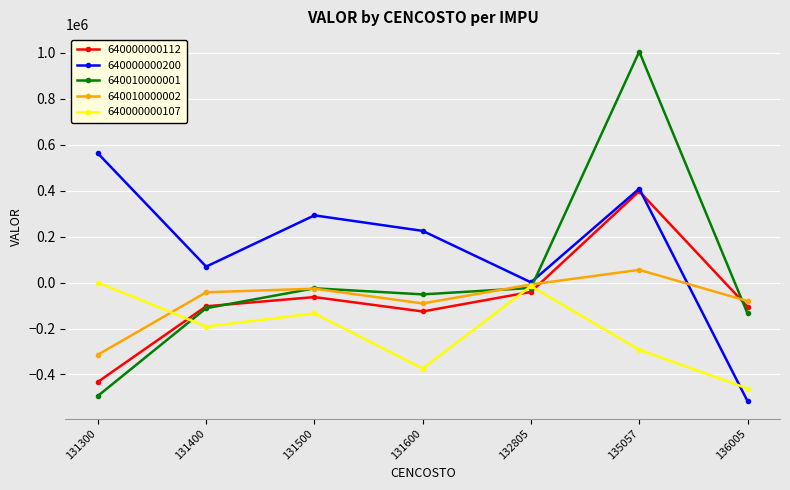

What is the spread (max minus min) of values at 131500?

427120